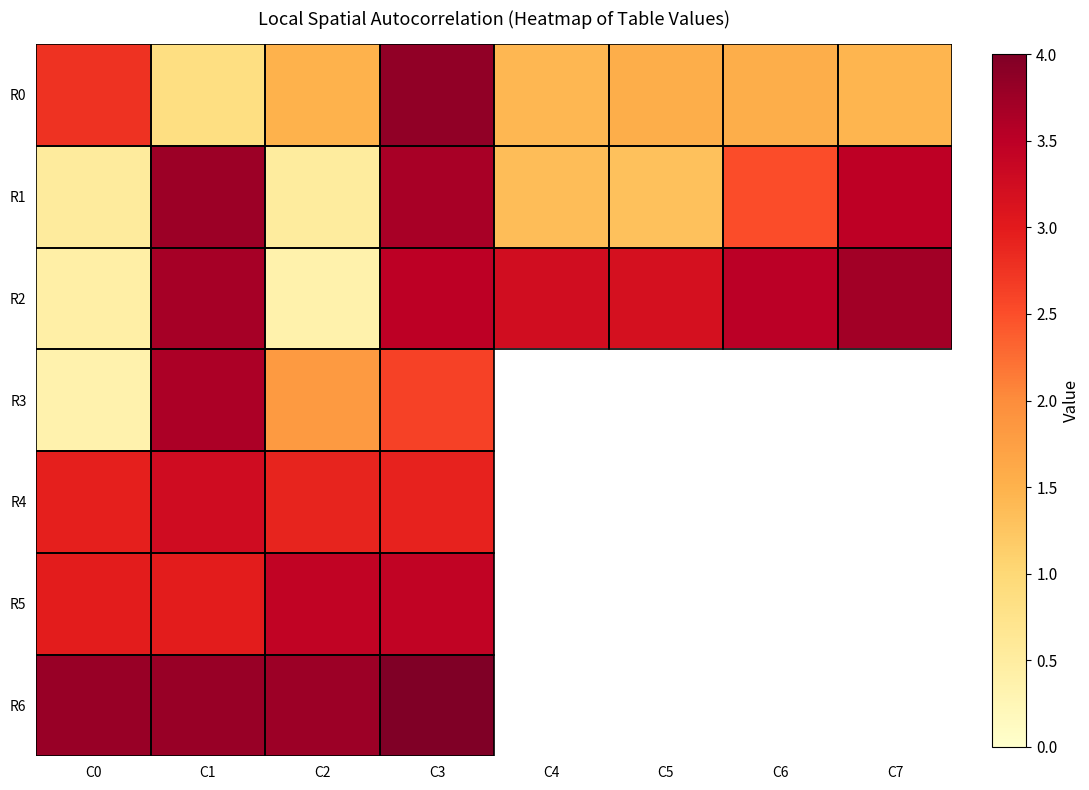

What is the sum of the R0 values at C5 and C7?

3.0